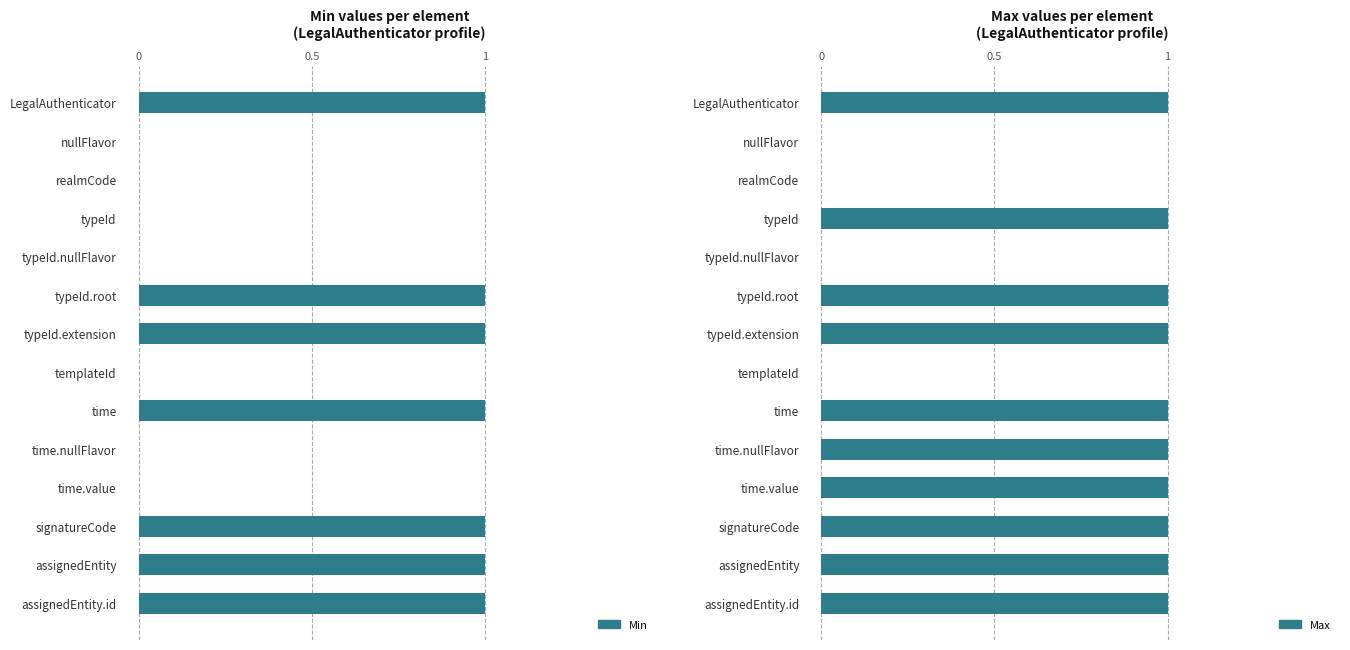

What is the difference between the second highest and minimum values in the Min series?

1